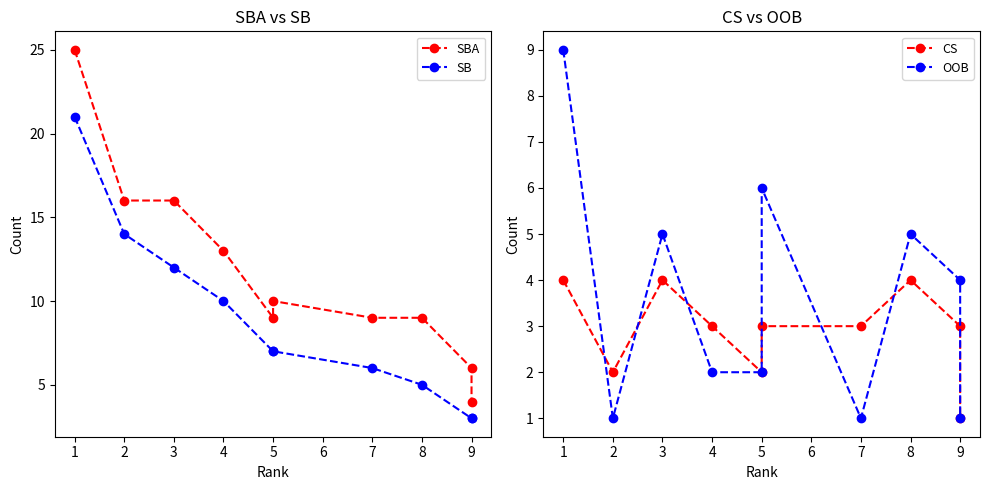

True or false: CS and SBA intersect in this chart.

False